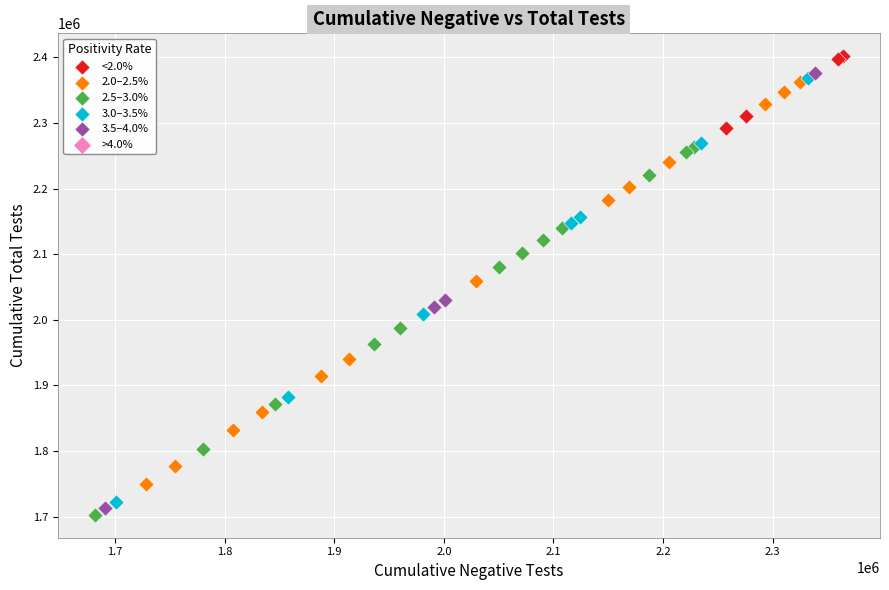

Which series reaches the maximum Y coordinate?

<2.0%